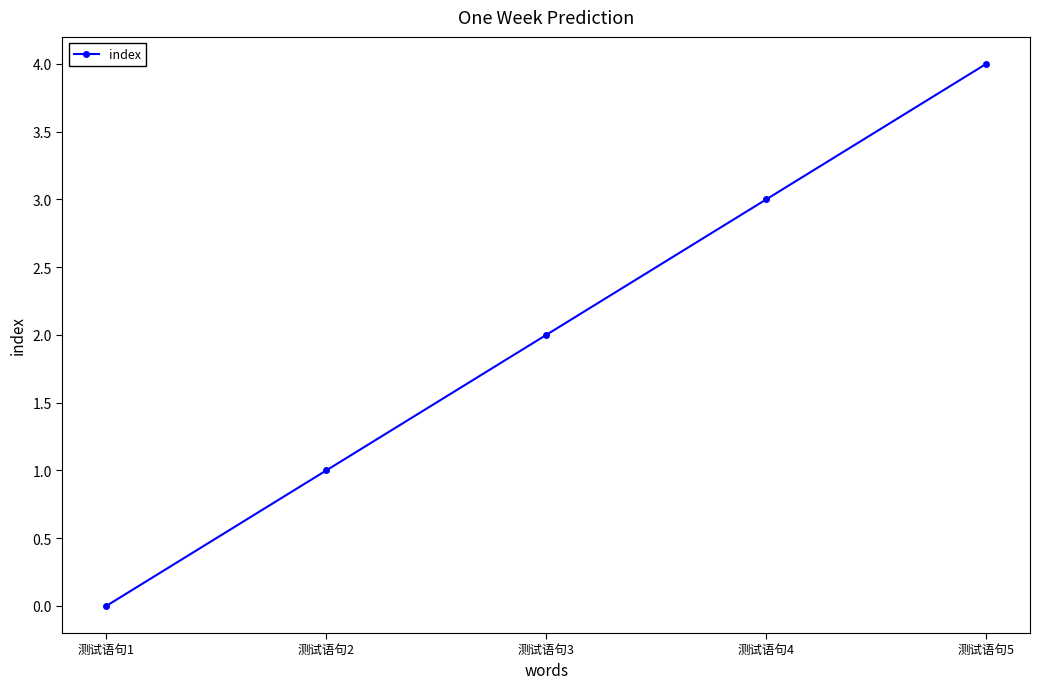

What is the difference between the second highest and minimum values?

3